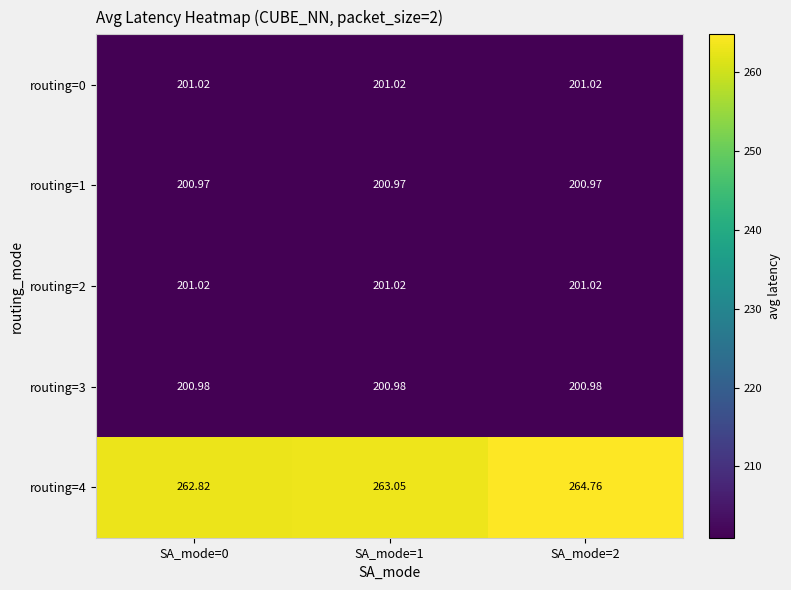

Between SA_mode=1 and SA_mode=2, which series saw the biggest shift?

routing=4